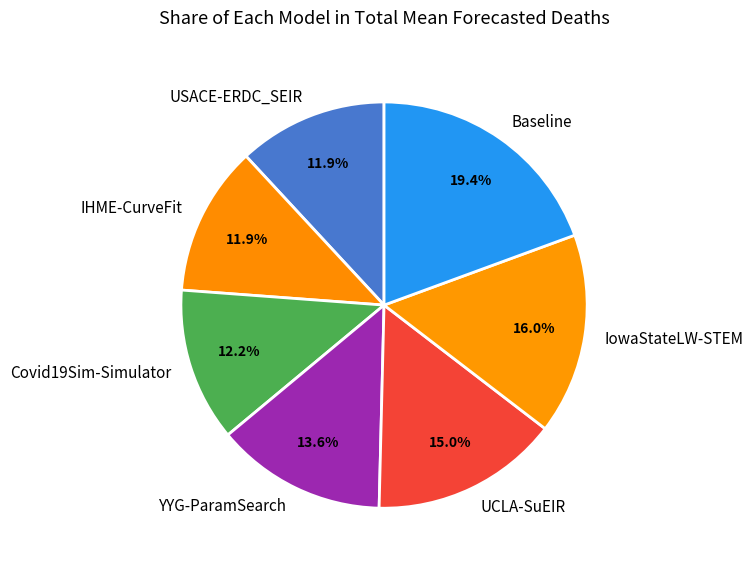

What is the ratio of the value at USACE-ERDC_SEIR to the value at Baseline?

0.6